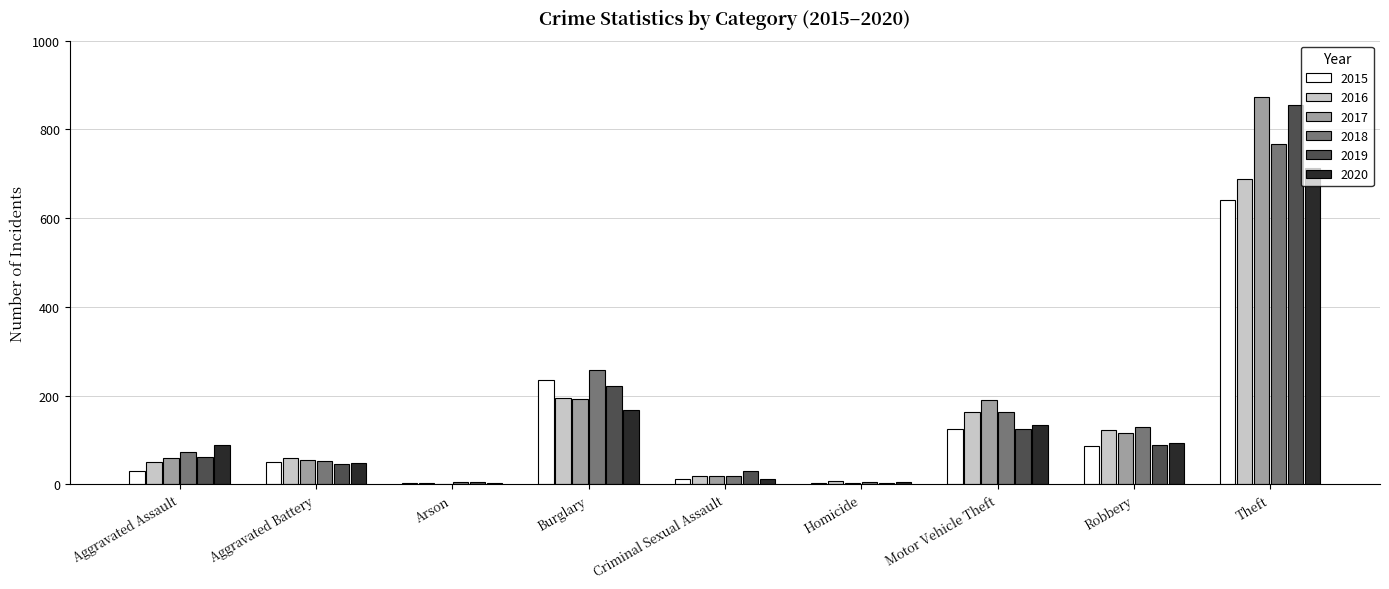

Where is 2015 nearest to the value 322?

Burglary